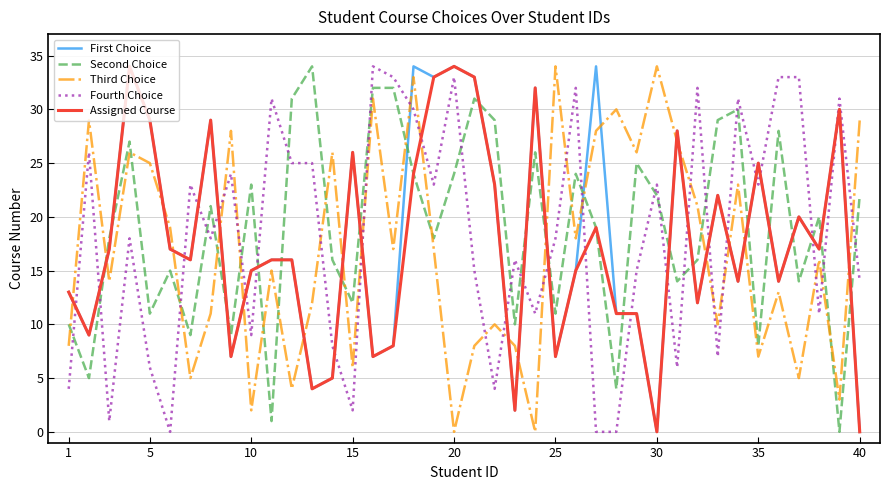

At how many categories does at least one series exceed 27?

29